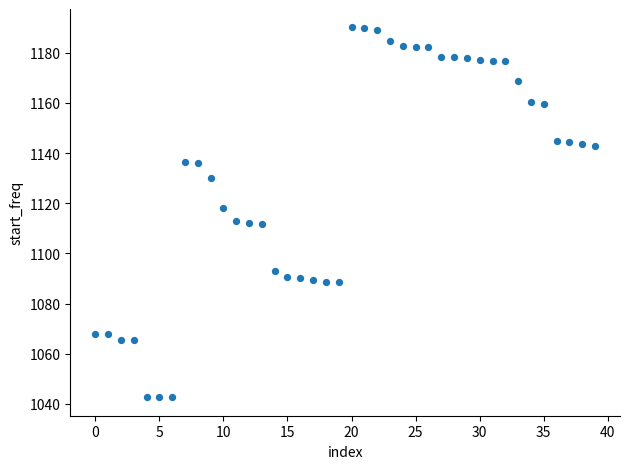

What is the range of Y values (max minus min)?

147.4